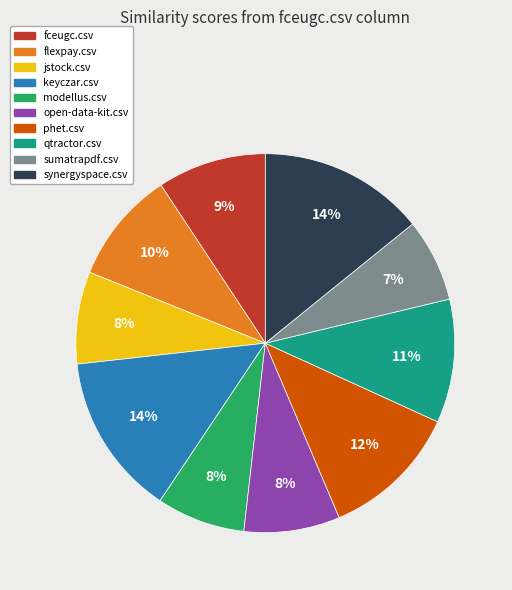

Between modellus.csv and flexpay.csv, which is larger?

flexpay.csv